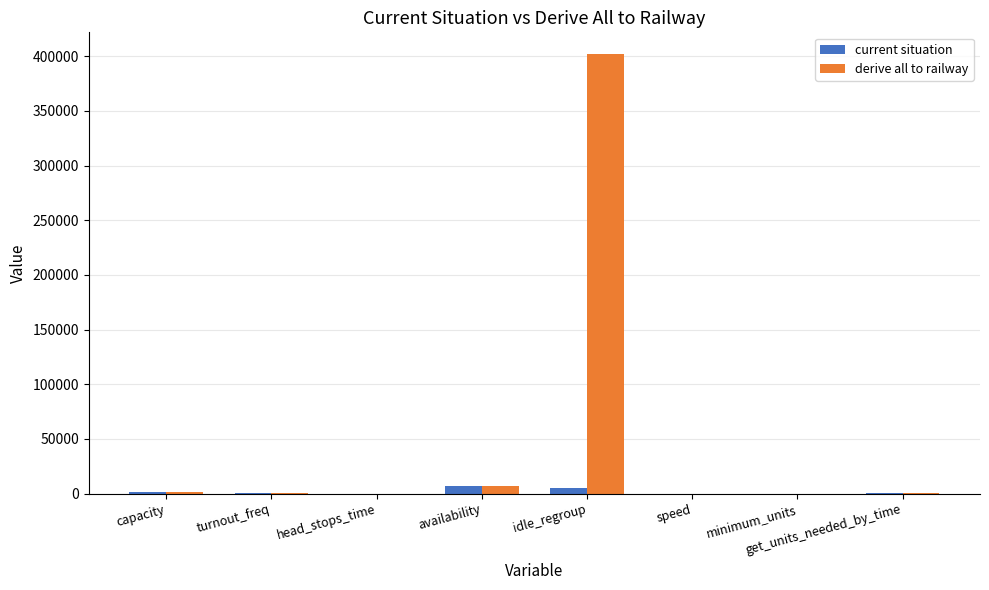

Is it true that derive all to railway equals 401787.0 at idle_regroup?

True